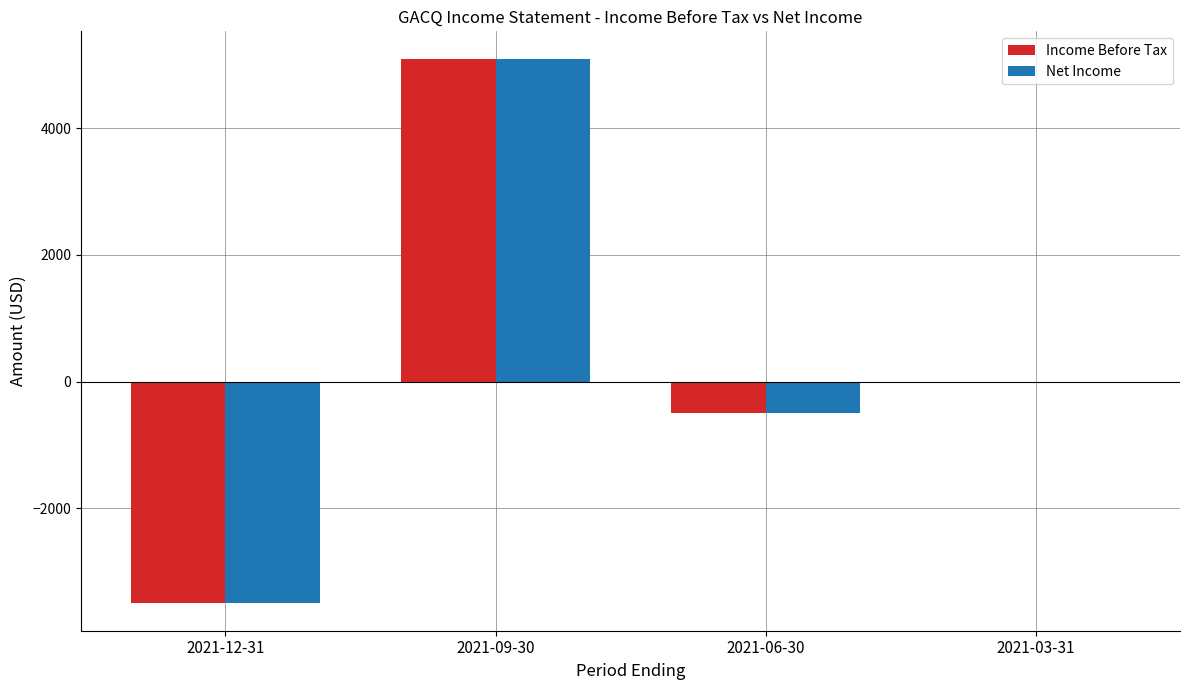

Where is Net Income nearest to the value 800?

2021-03-31